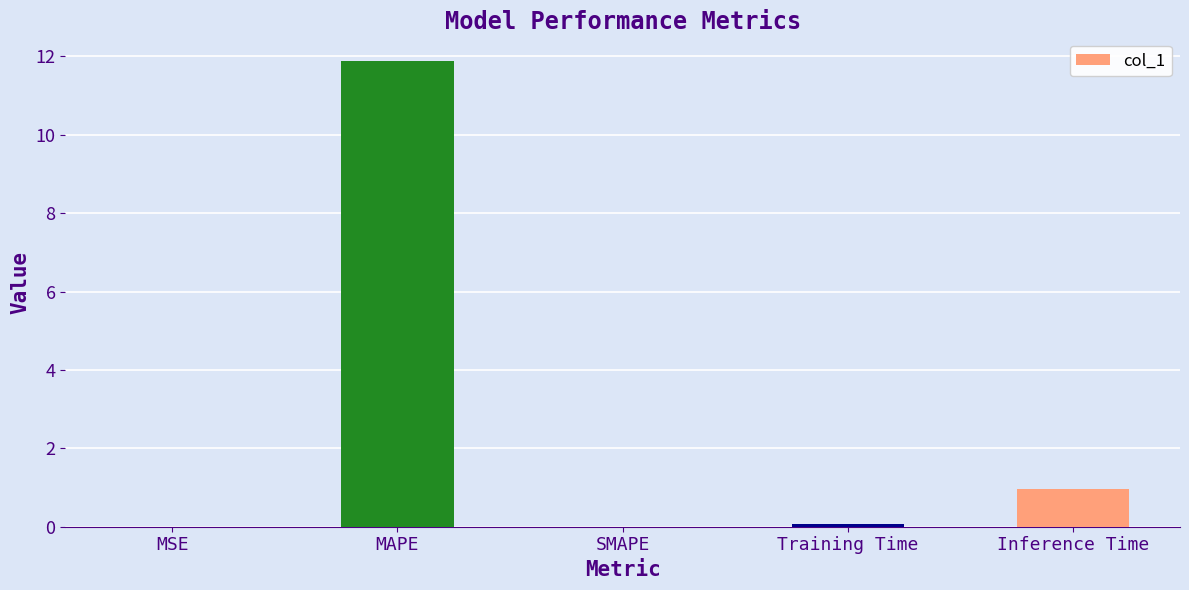

What is the sum of all values?

12.9